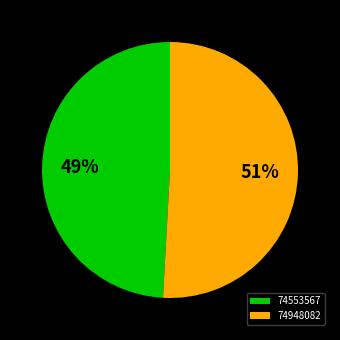

What percentage is the 74948082 slice, to the nearest percent?

51%